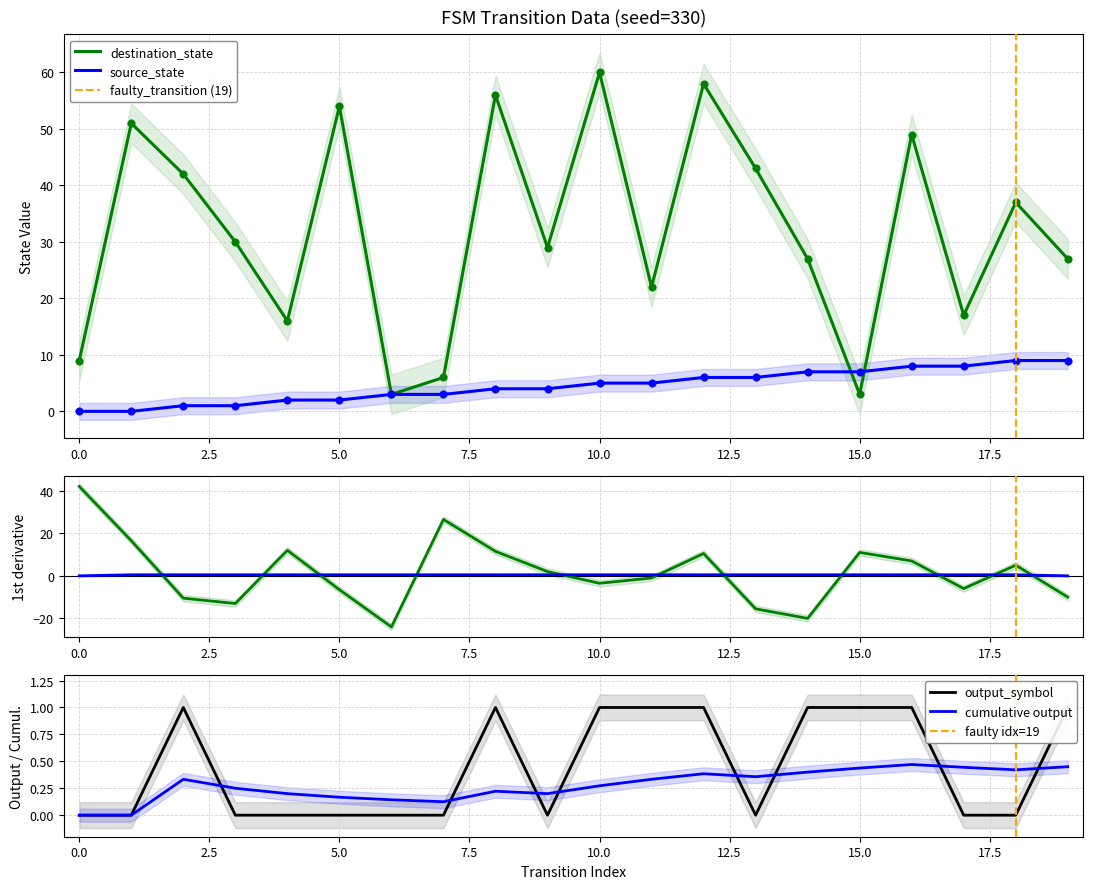

Which series has the largest Y range (max minus min)?

destination_state